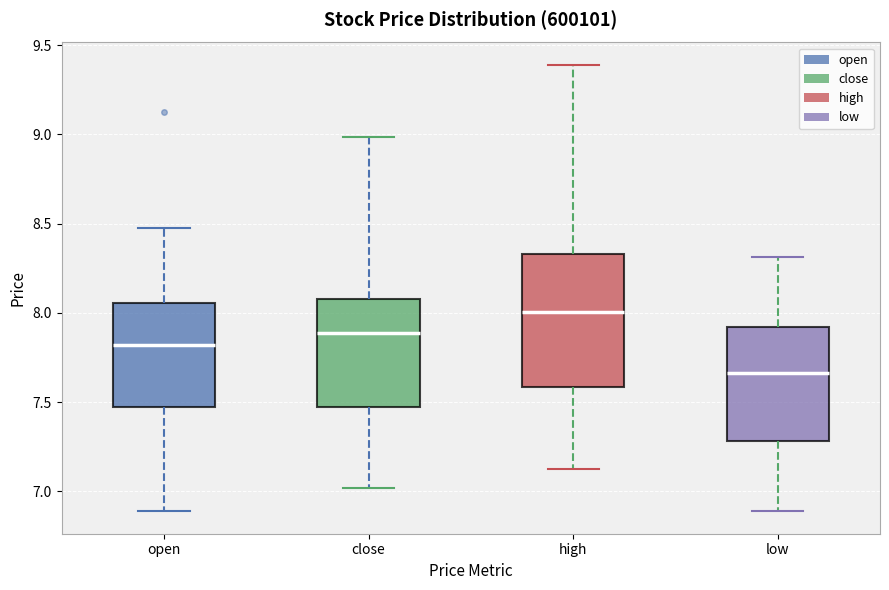

Reading left to right, transcribe this box plot: for each box, give where its median line is, the range the box spans, and where its two whiskers end, as read against the y-axis. The values are not printed on the chart, so give them approximately, as read against the axis.

open: median 7.80, box 7.45 to 8.05, whiskers 6.90 to 8.45
close: median 7.90, box 7.45 to 8.10, whiskers 7.00 to 9.00
high: median 8.00, box 7.60 to 8.35, whiskers 7.15 to 9.40
low: median 7.65, box 7.30 to 7.90, whiskers 6.90 to 8.30